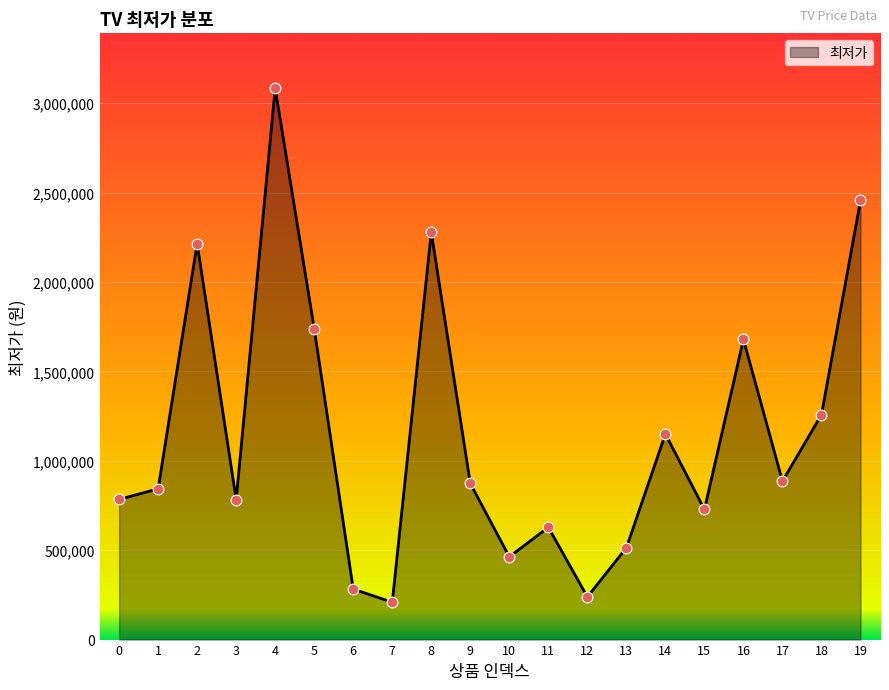

What is the ratio of the value at 1 to the value at 11?

1.3